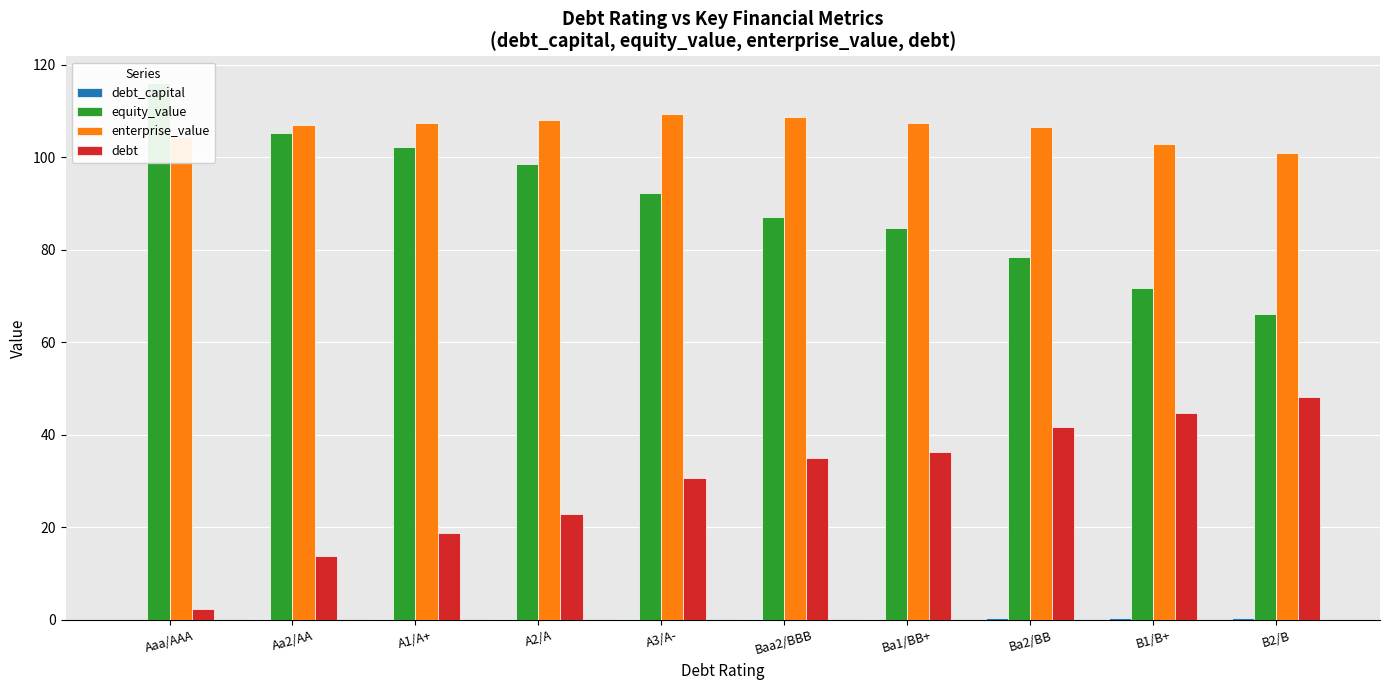

Is it true that equity_value equals 23.2 at A3/A-?

False